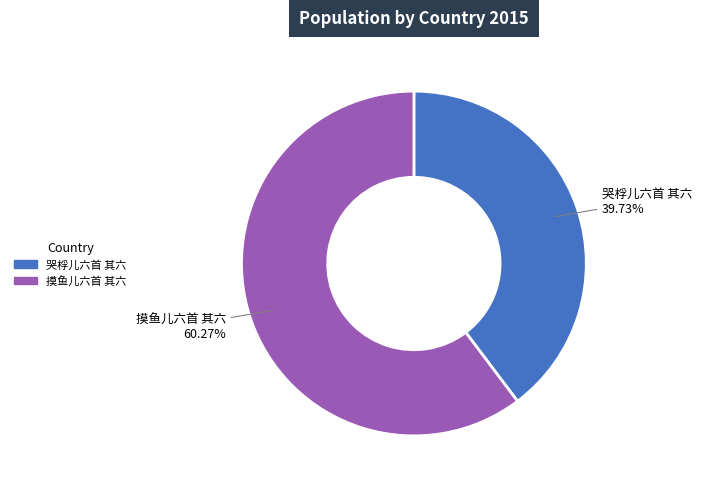

Count the number of slices in the pie.

2